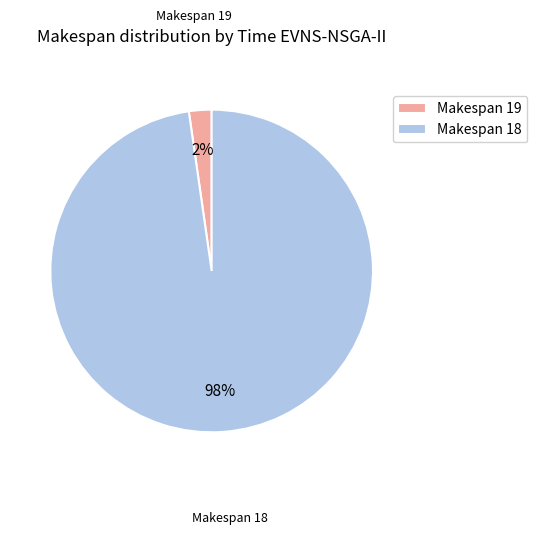

Combined, do Makespan 18 and Makespan 19 account for over 50%?

Yes